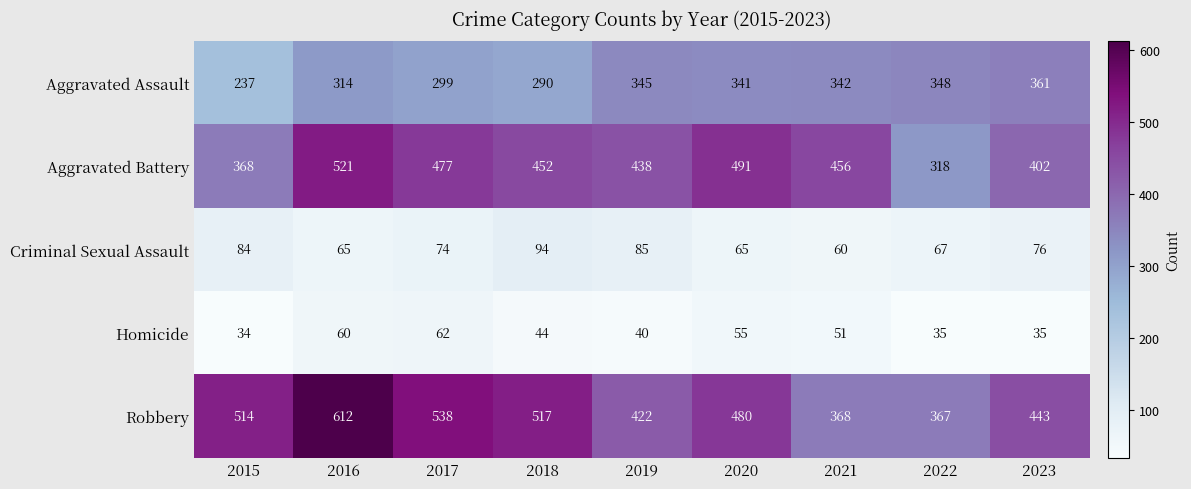

Read the Aggravated Assault value at 2021, to the nearest 5.

340